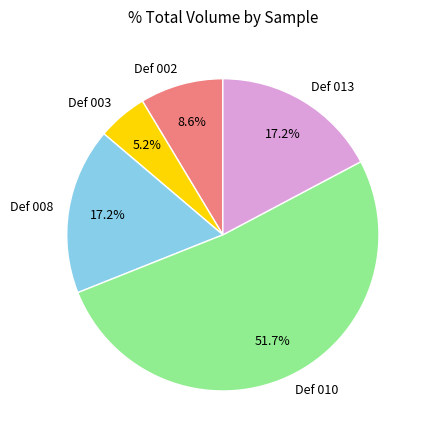

What percentage is the Def 010 slice, to the nearest percent?

52%